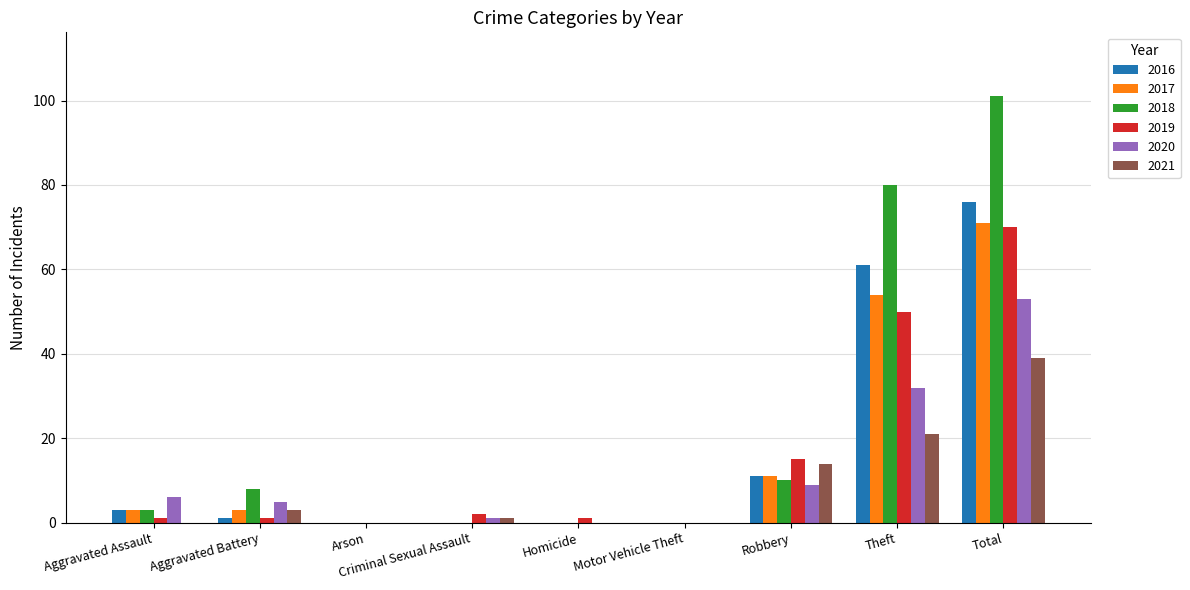

Which series has the largest range (max minus min)?

2018